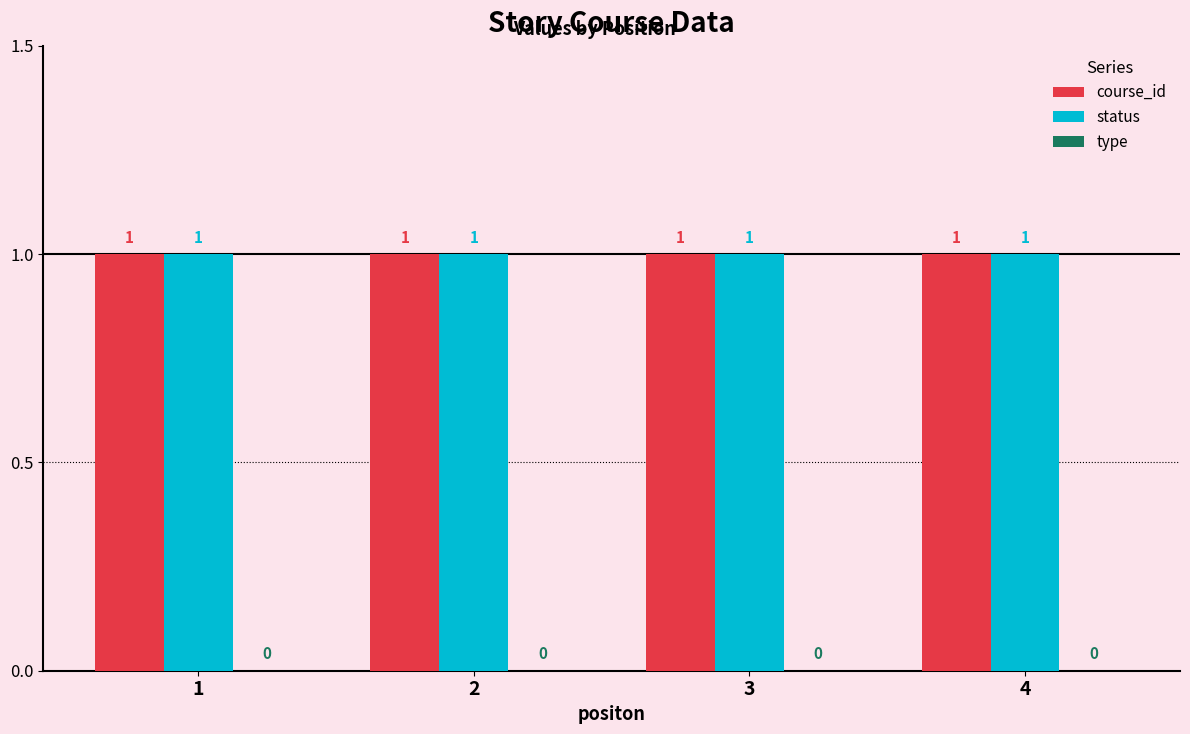

What is the average value of the course_id series?

1